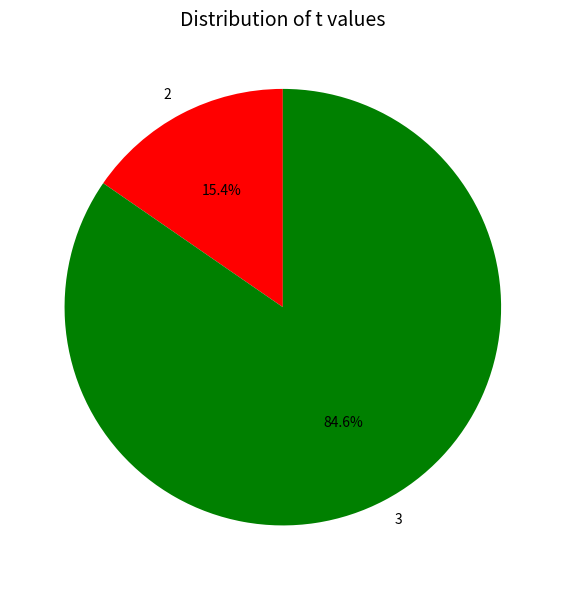

What percentage is the 2 slice, to the nearest percent?

15%